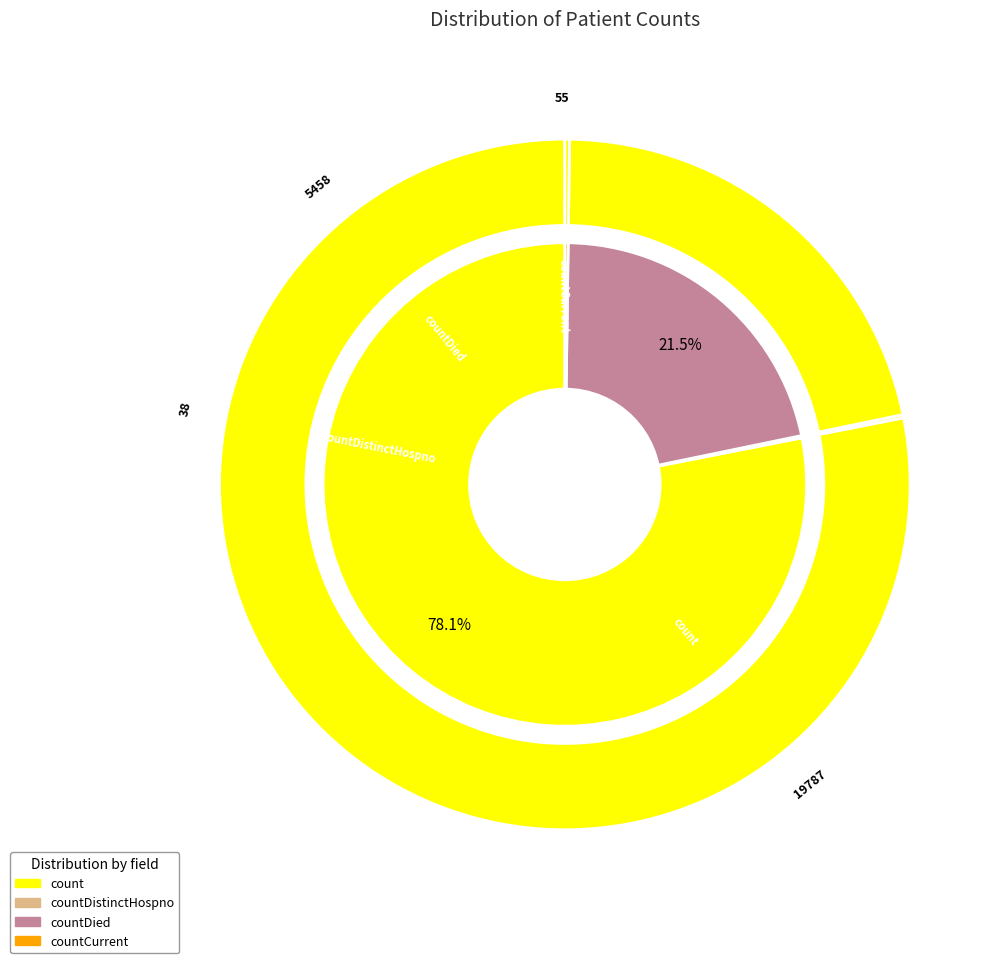

The count slice represents 72% of the pie. True or false?

False